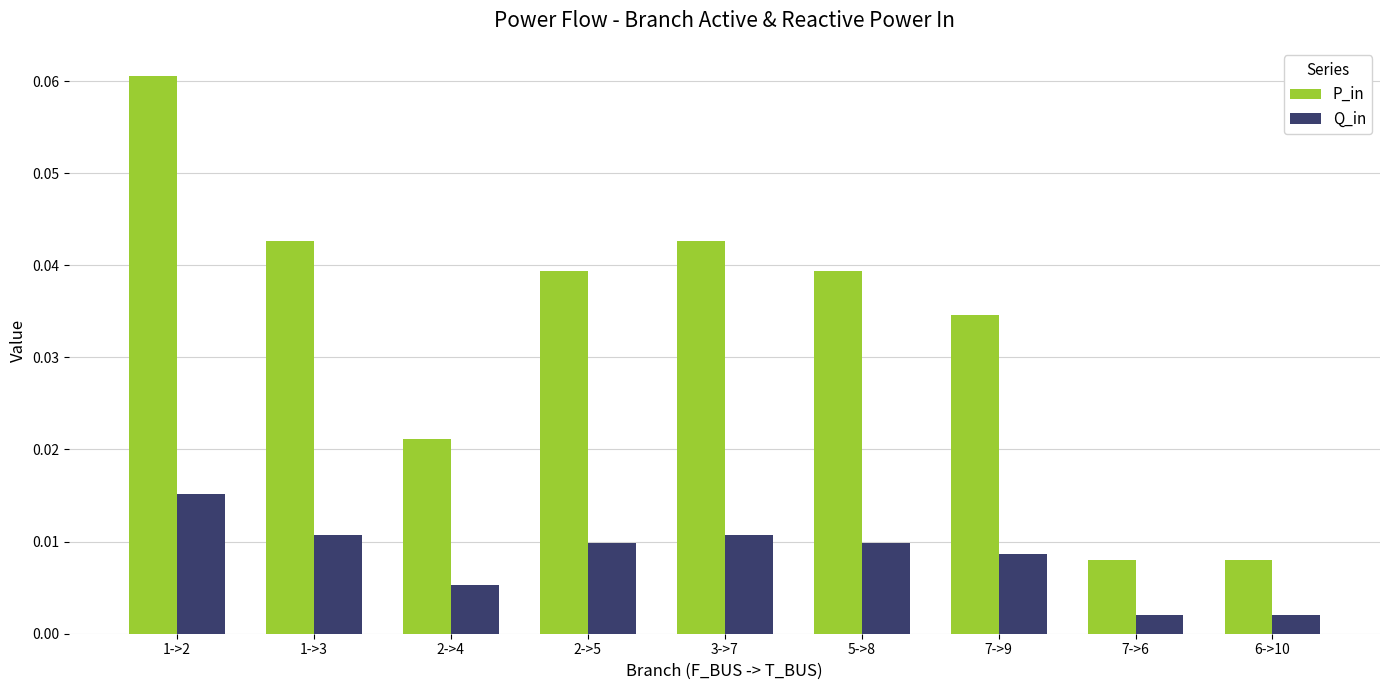

Which category has the highest value in the P_in series?

1->2